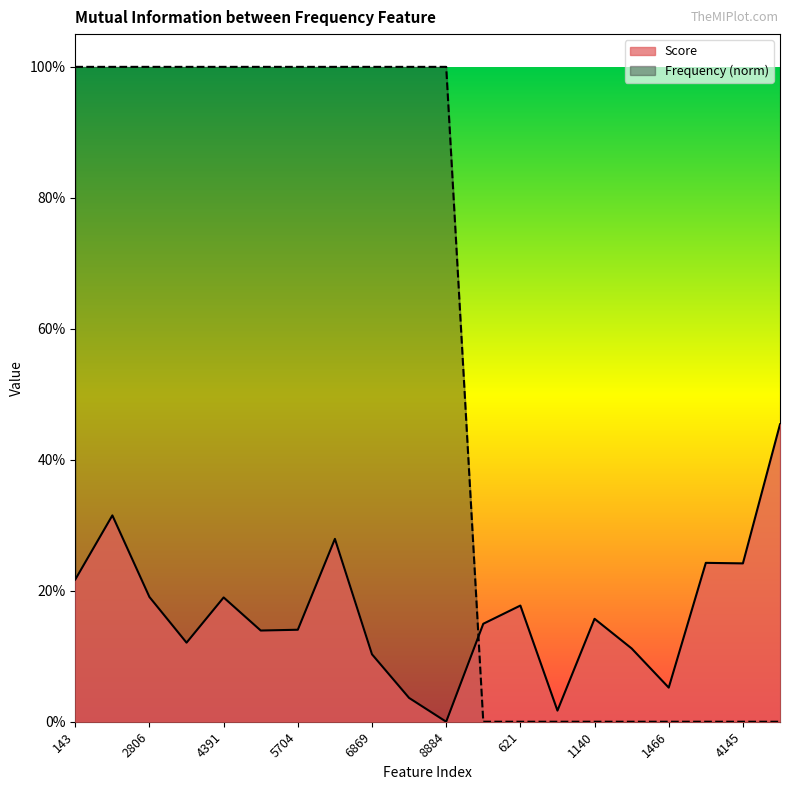

True or false: Frequency has a value of 0.3 at 753.

False